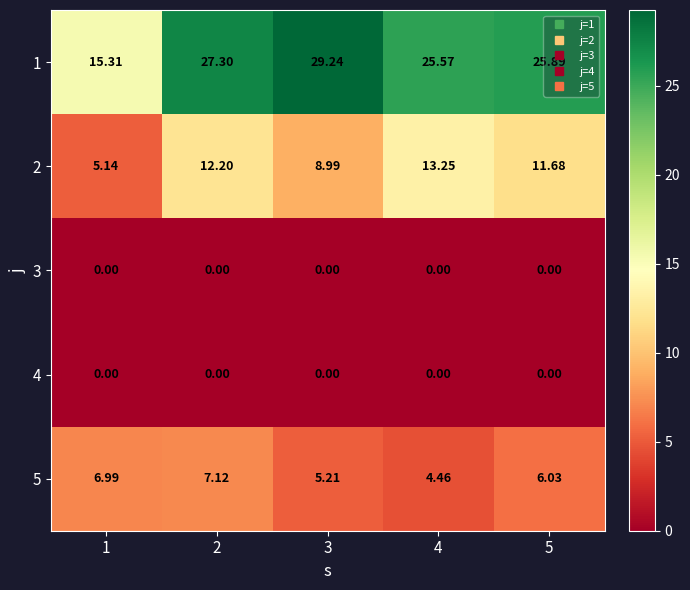

Is the value of 1 at 1 greater than the value of 3 at 2?

Yes